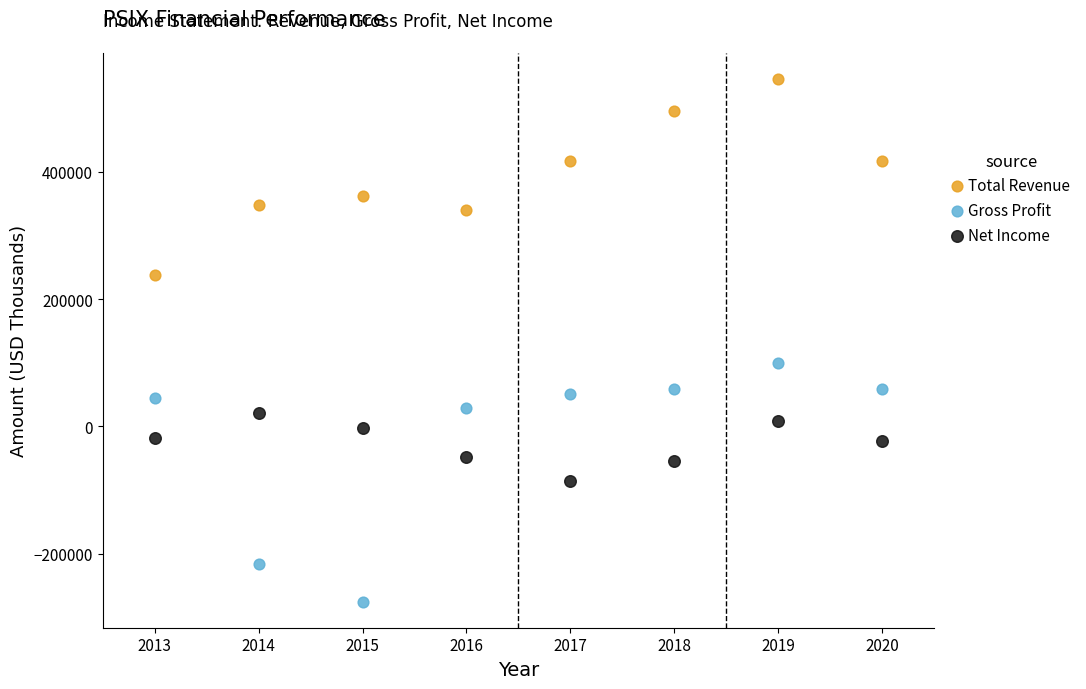

Across all data points, what is the range of Y values (max minus min)?

821500